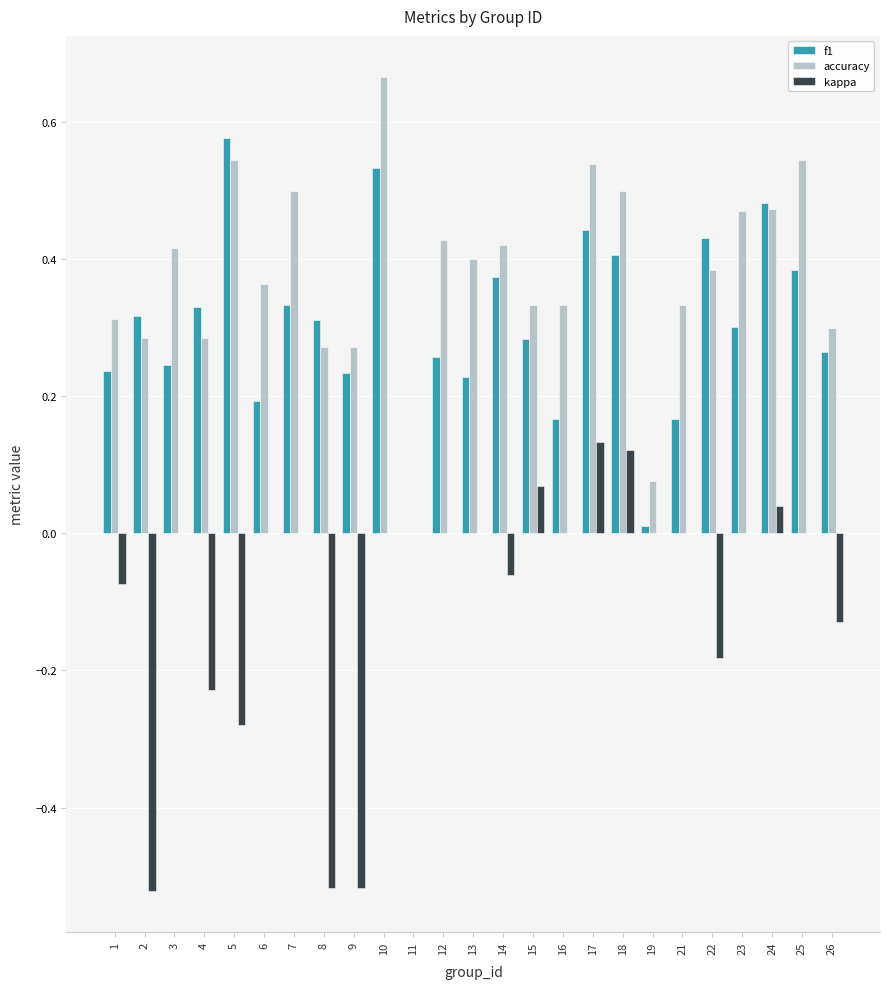

Which series has the largest total across all categories?

accuracy